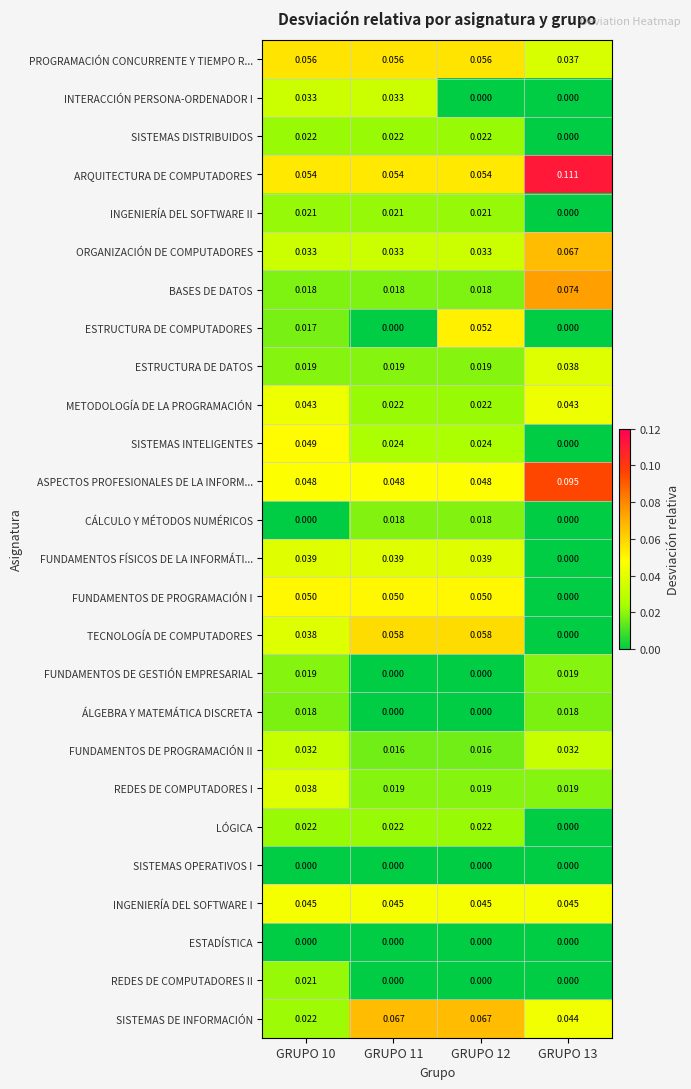

Which series has the largest range (max minus min)?

TECNOLOGÍA DE COMPUTADORES